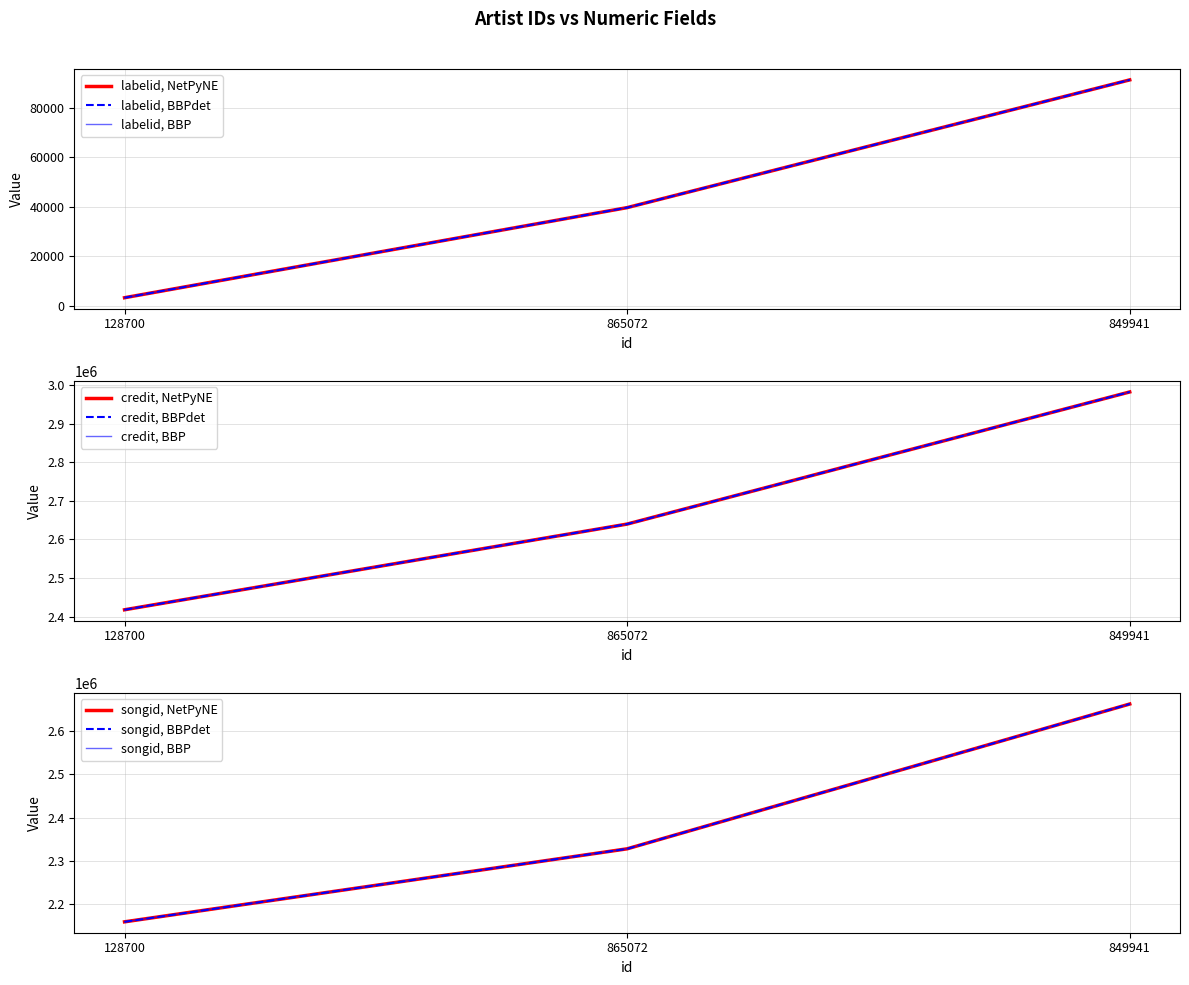

What is the difference between the maximum and minimum values in the credit series?

564555